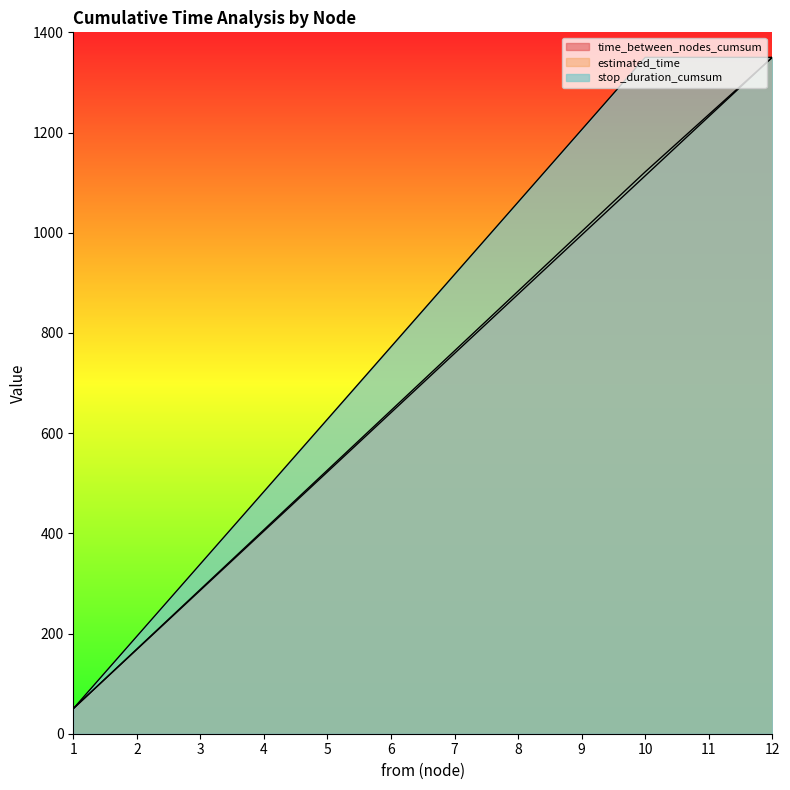

At how many categories does at least one series exceed 525?

8